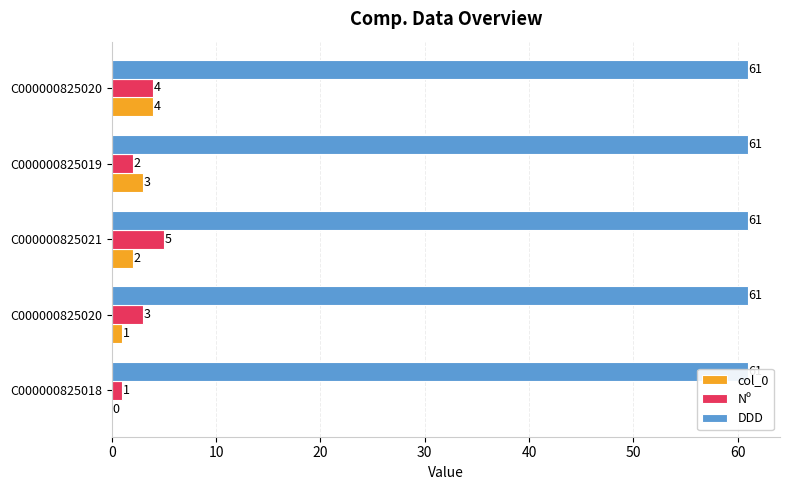

Is the value of col_0 at C000000825021 greater than the value of Nº at C000000825021?

No